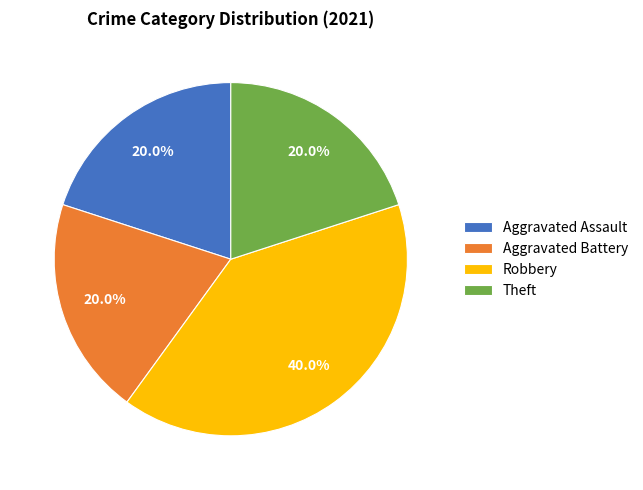

What percentage is the Aggravated Assault slice, to the nearest percent?

20%